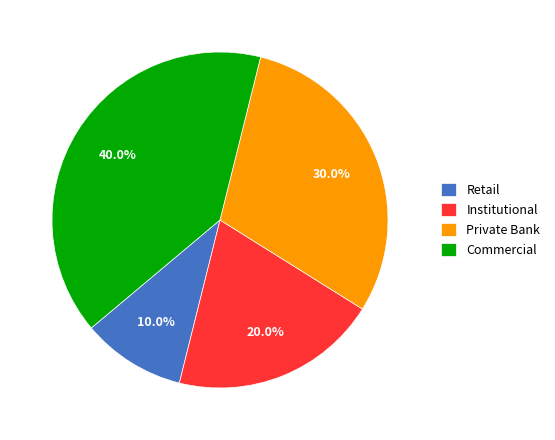

To the nearest percent, what is the difference between the largest and smallest slice percentages?

30%